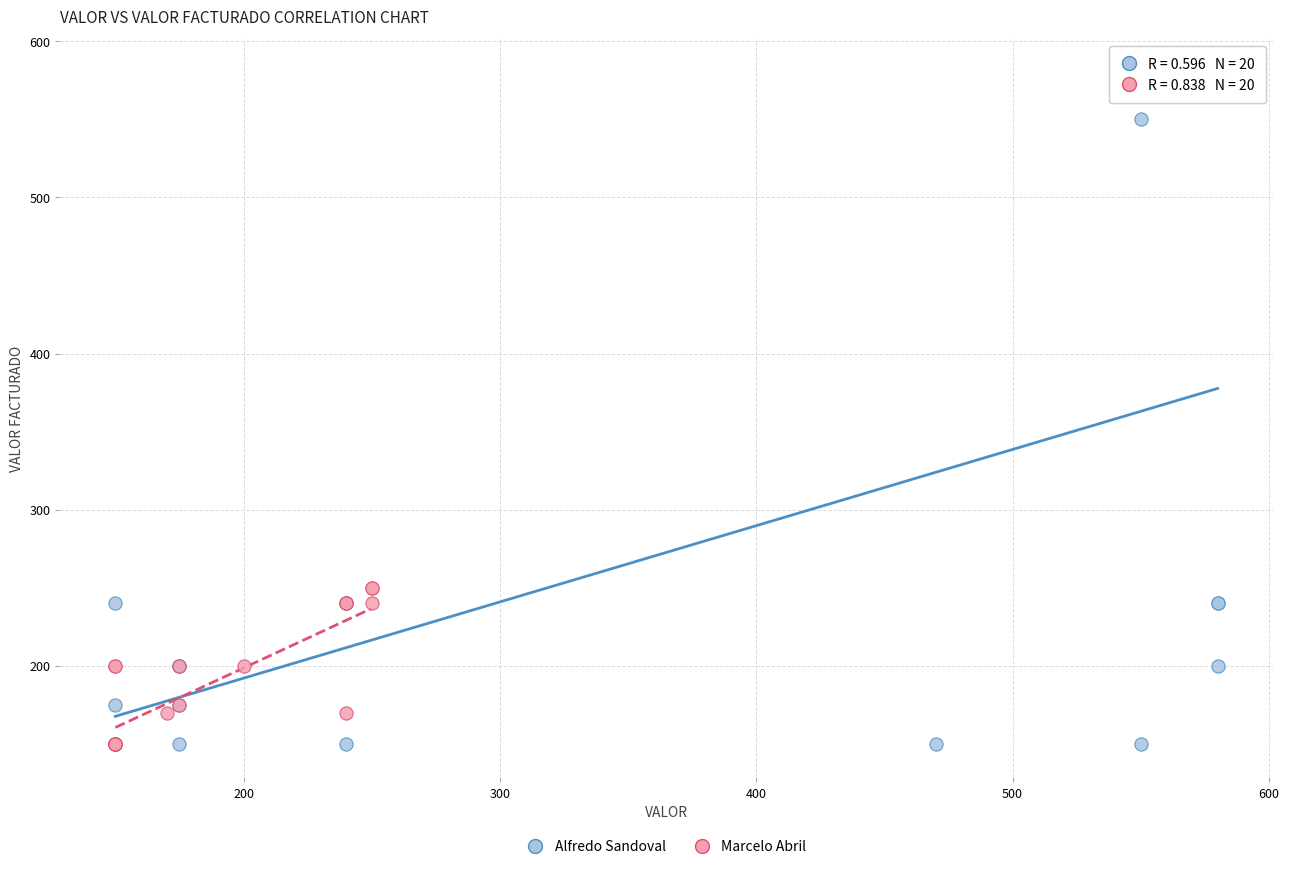

Which series reaches the maximum Y coordinate?

Alfredo Sandoval